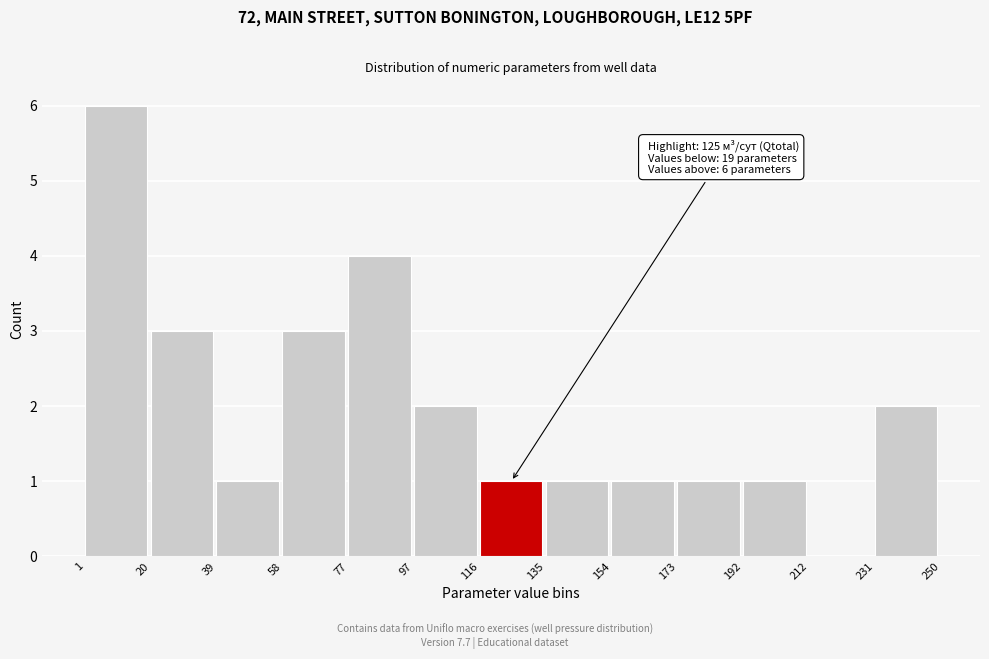

Which range on the x-axis has the tallest bar?

1 to 20